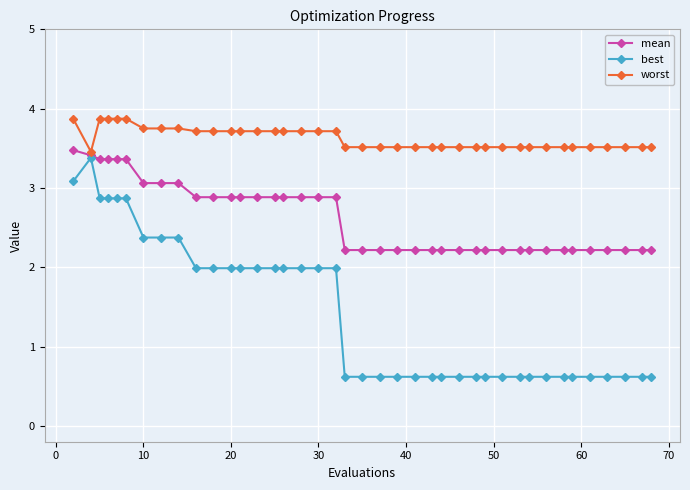

Which series has the largest range (max minus min)?

best